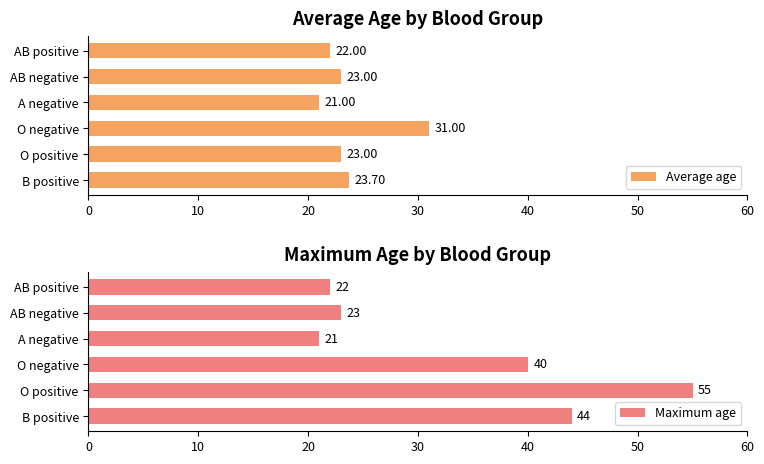

At which label is Average age closest to 26?

B positive